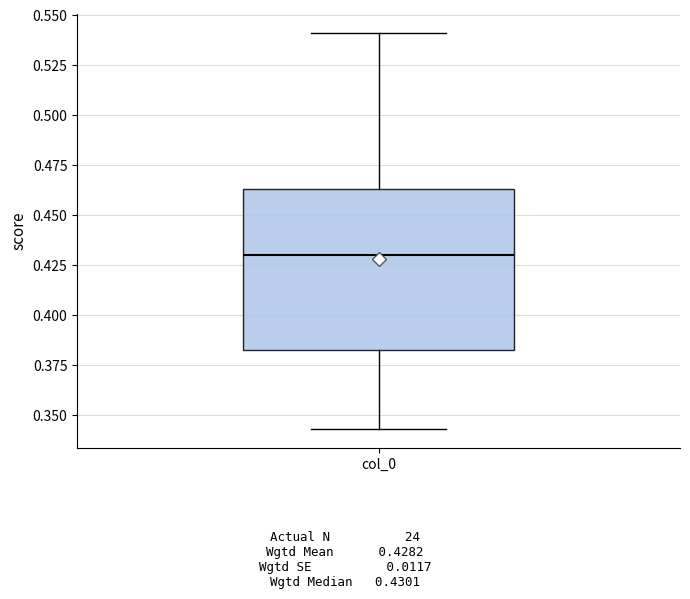

Where is the lower edge of the box for col_0 on the y-axis? The values are not printed on the chart, so give them approximately, as read against the axis.

0.385